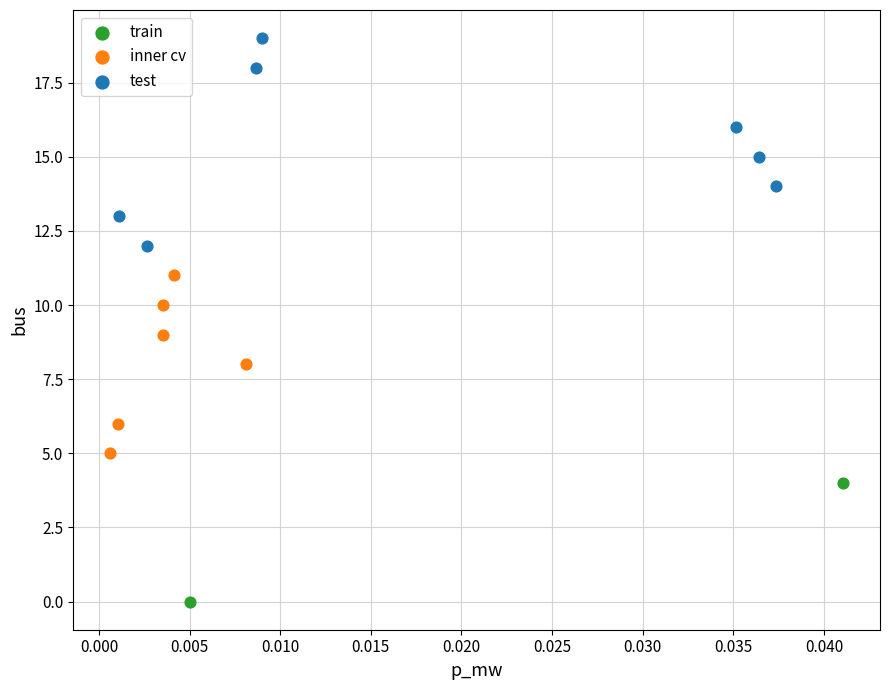

Which series has the largest Y range (max minus min)?

test